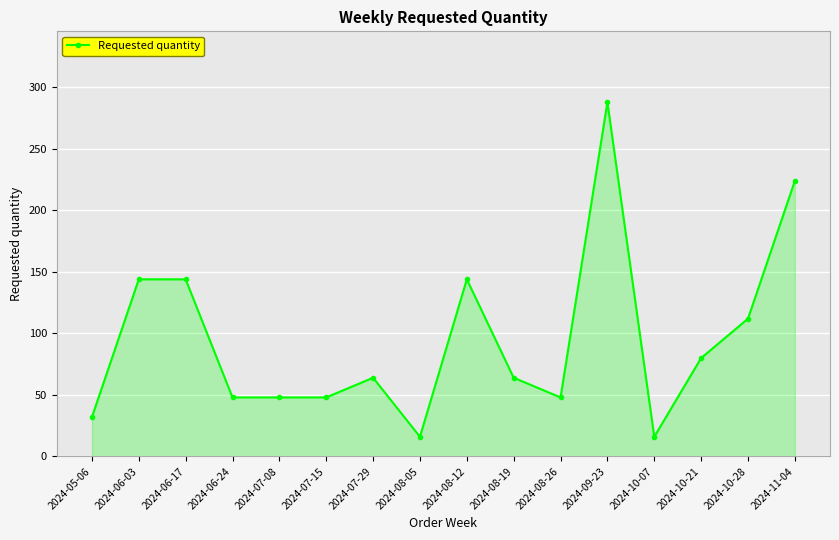

The value at 2024-08-19 is 64. True or false?

True